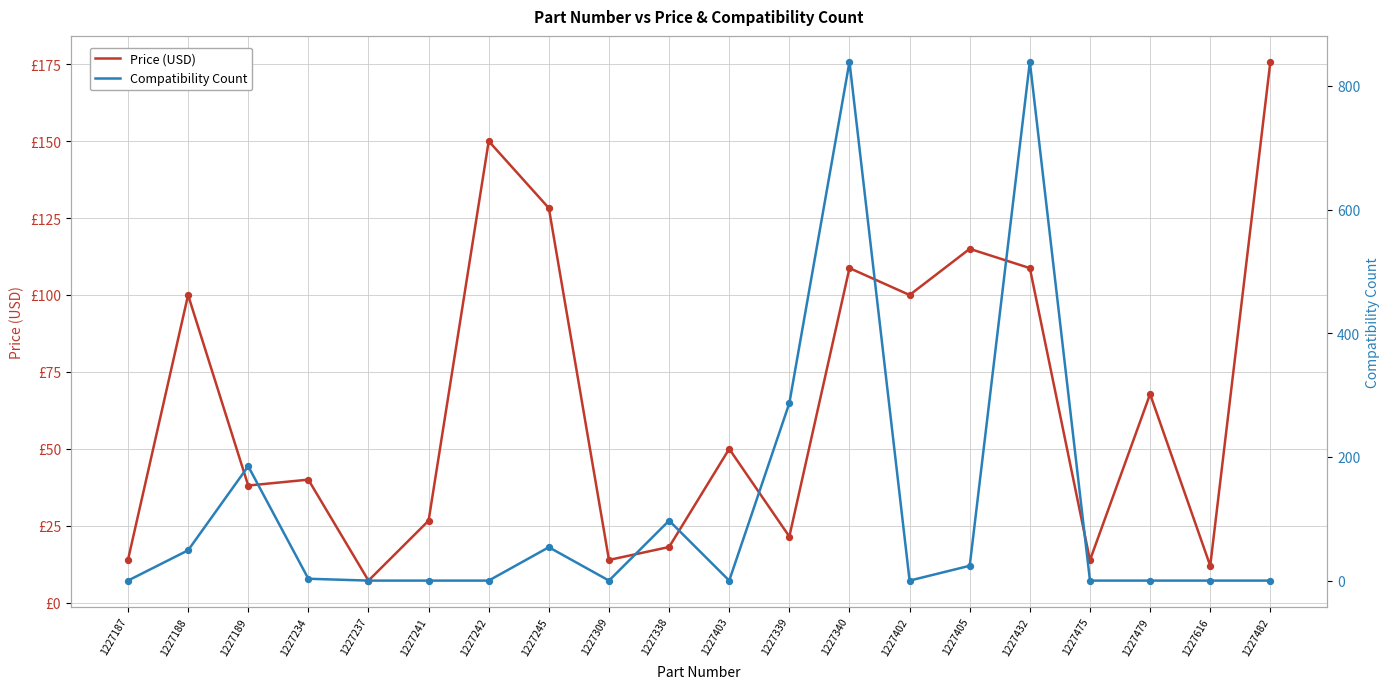

At which category is the sum across all series the highest?

1227340